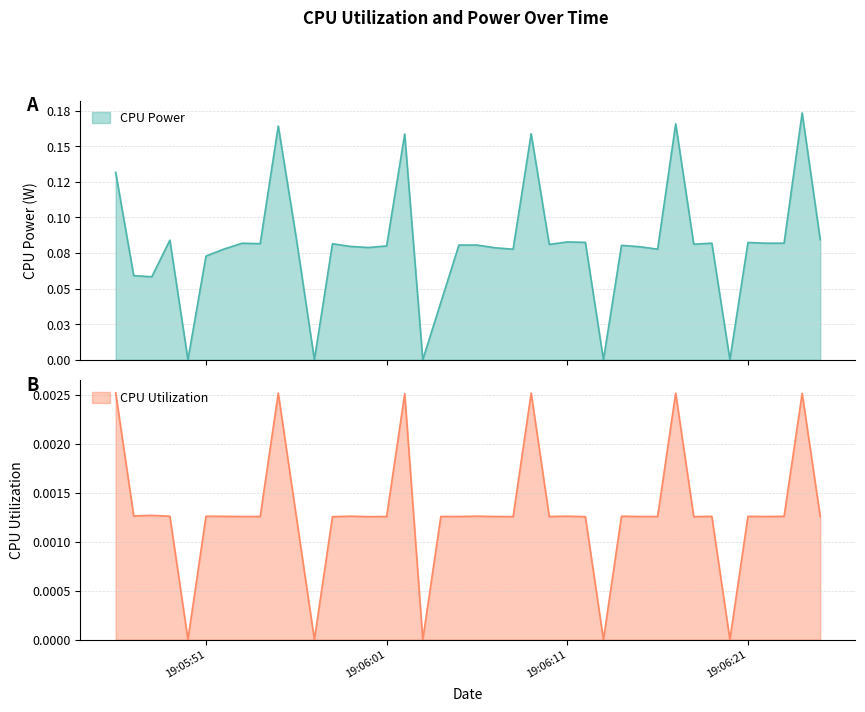

What is the total value across all series at 2025-03-26 19:06:07?

0.1